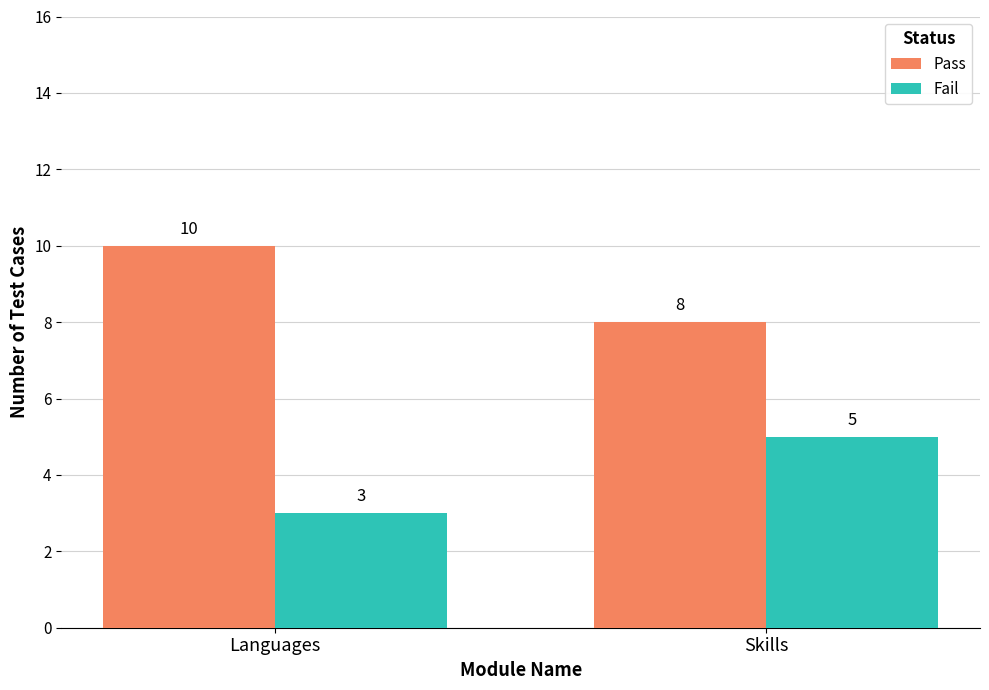

What is the approximate value of Fail at Languages?

3